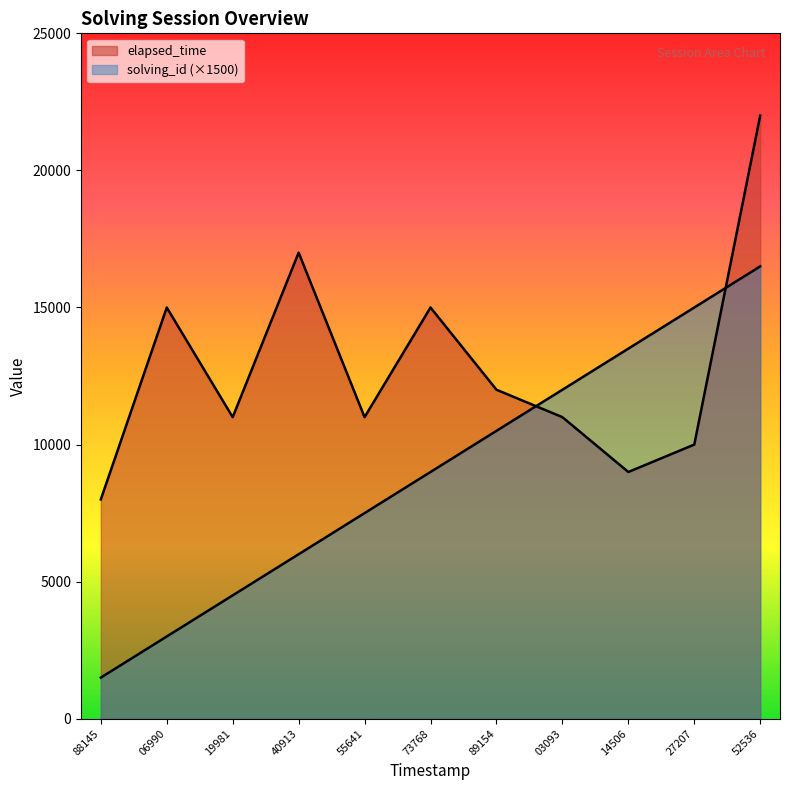

Does the chart display data point markers on the line(s)?

No